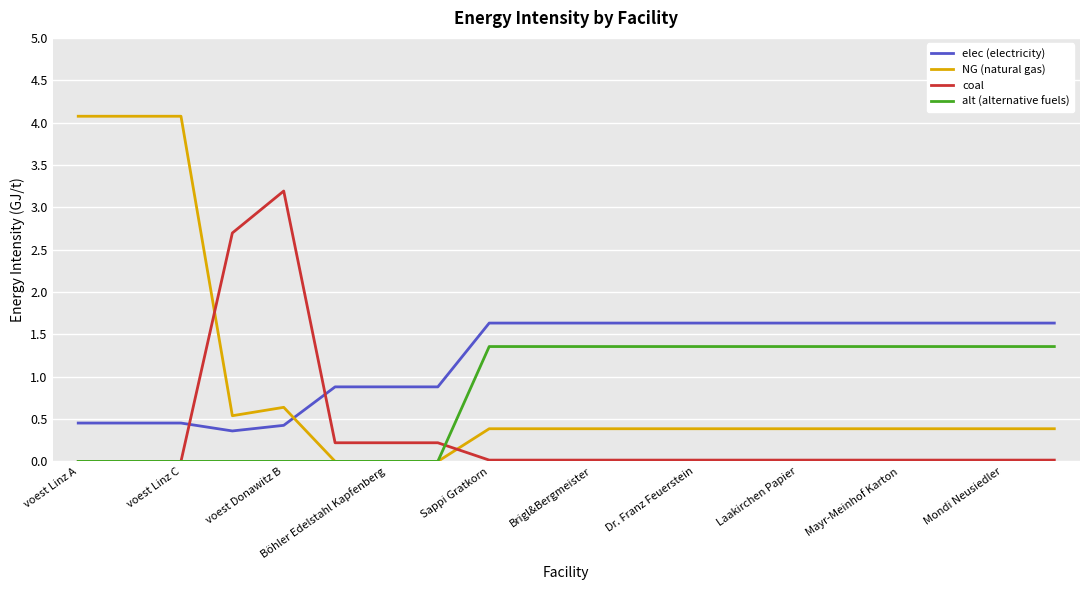

Which series has the widest spread of values?

NG (natural gas)